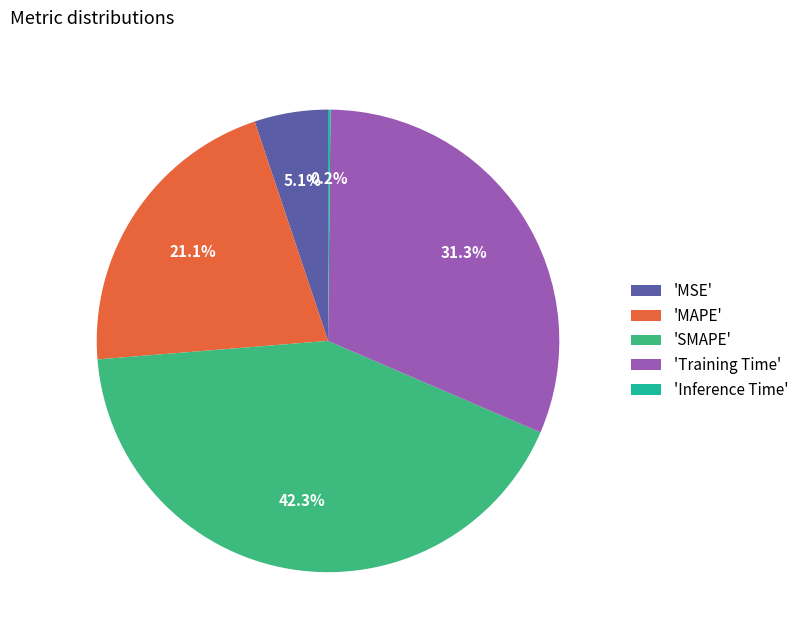

Approximately how many times larger is the value at 'MAPE' compared to 'Training Time'?

0.7